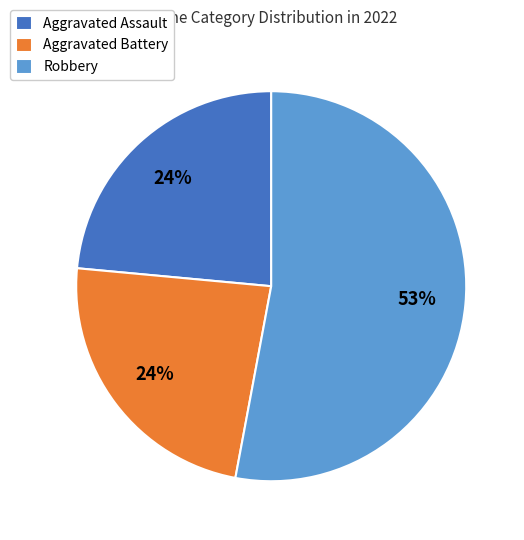

What is the largest slice in the pie chart?

Robbery